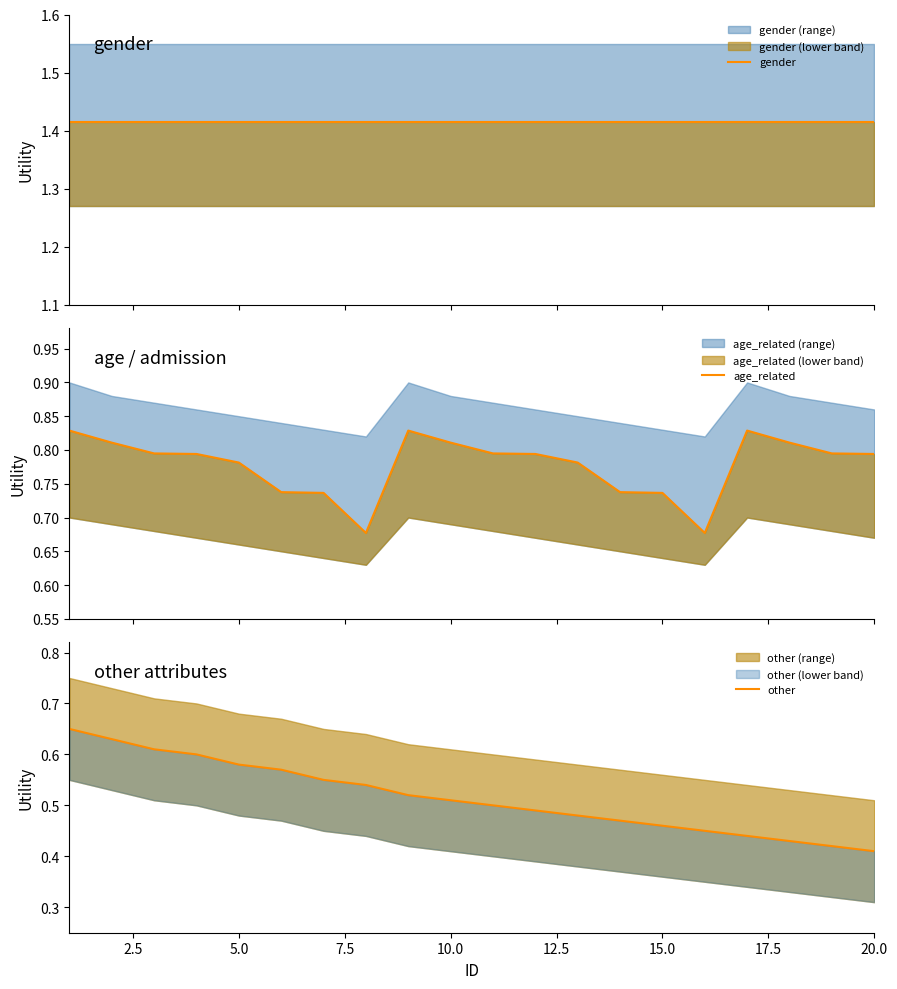

What is the lowest value of the age_related series?

0.7